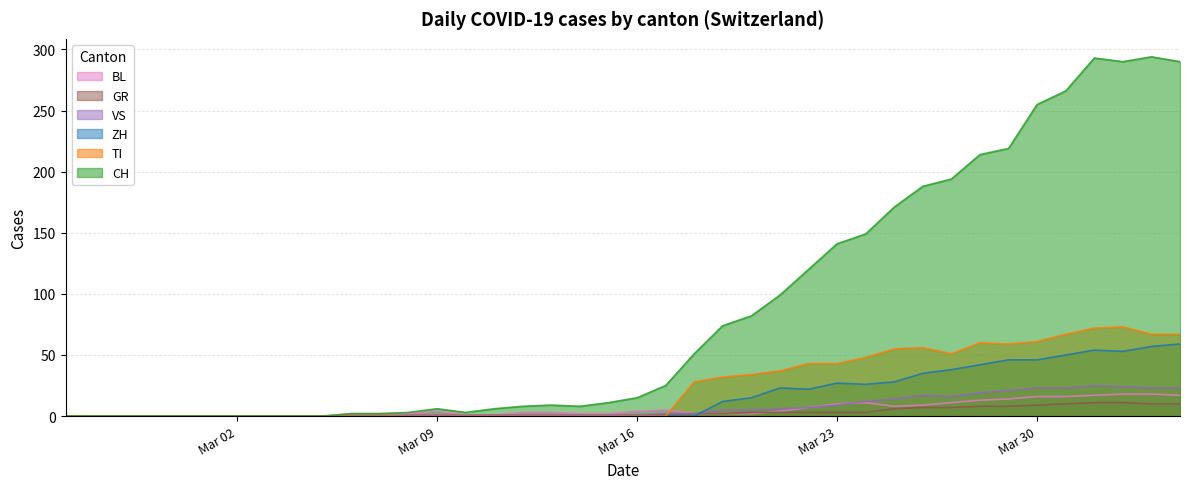

How many data points in ZH are above 0?

17